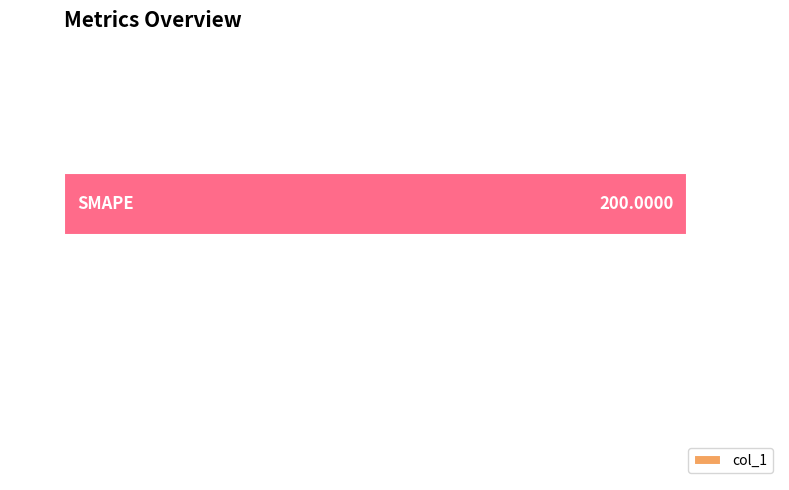

What is the average value?

50.2